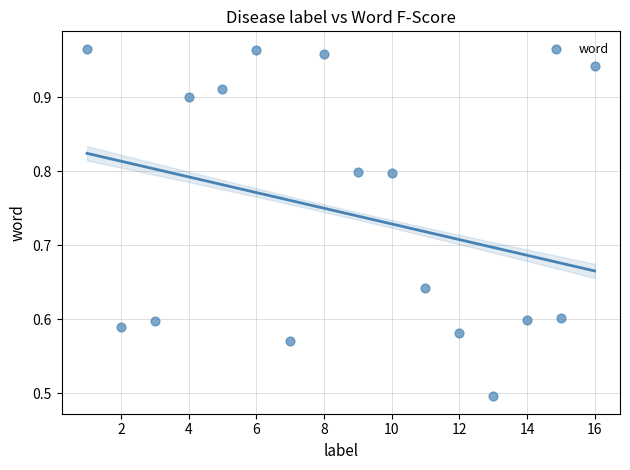

What is the range of Y values (max minus min)?

0.5